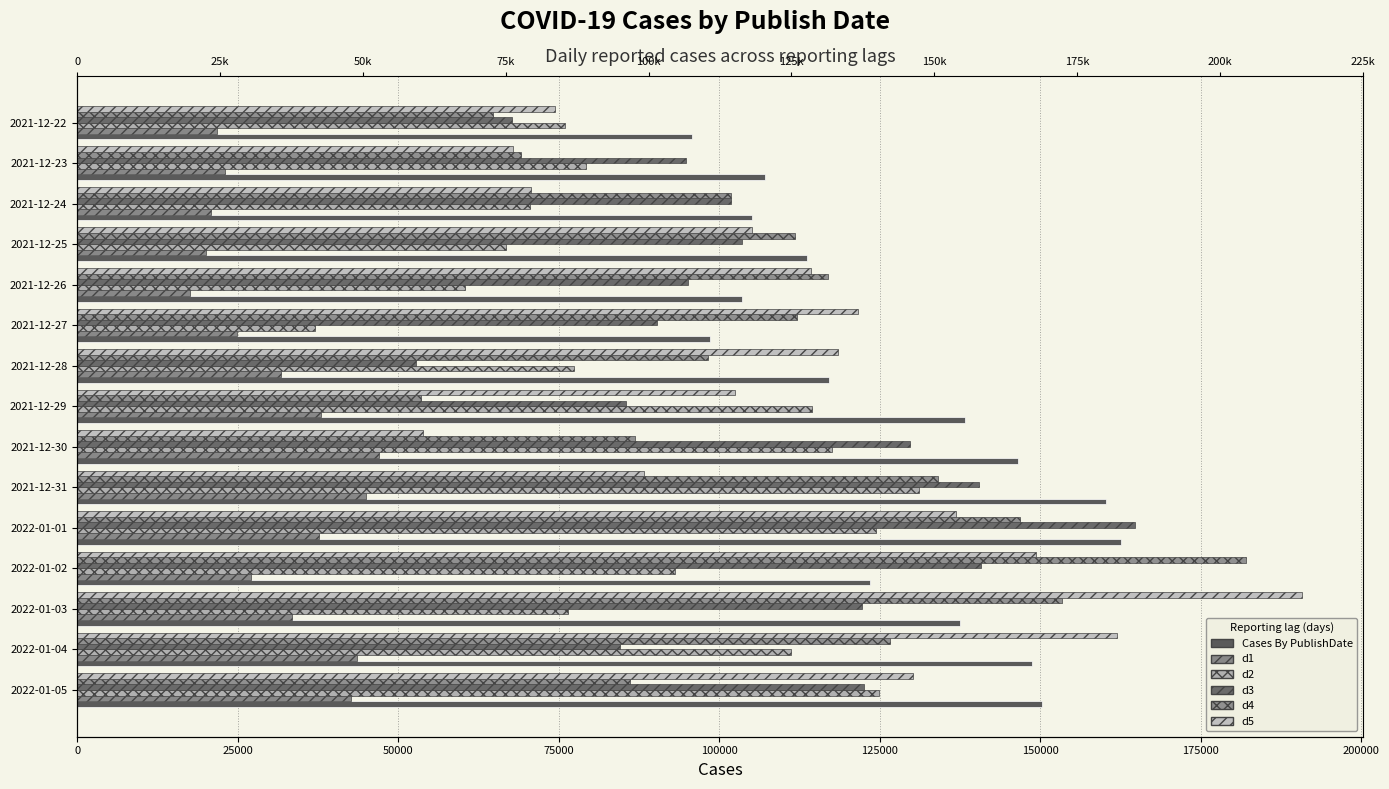

At how many categories does at least one series exceed 63316?

15